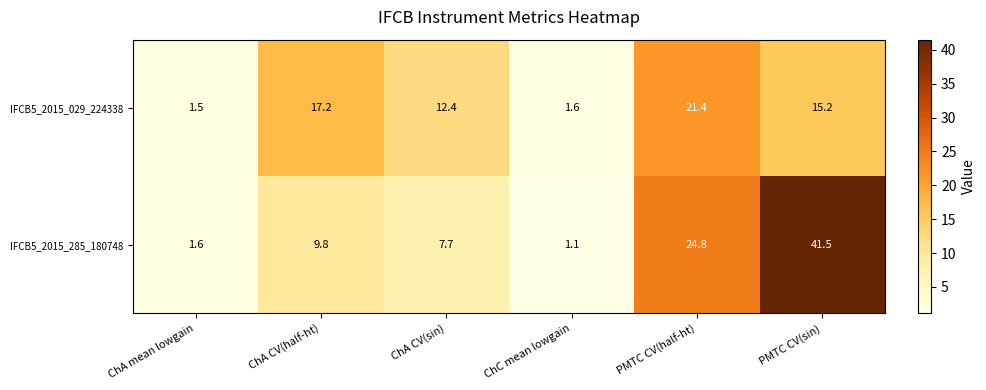

Reading right to left, list all the values displayed in this chart.

IFCB5_2015_029_224338: 15.2	21.4	1.6	12.4	17.2	1.5
IFCB5_2015_285_180748: 41.5	24.8	1.1	7.7	9.8	1.6